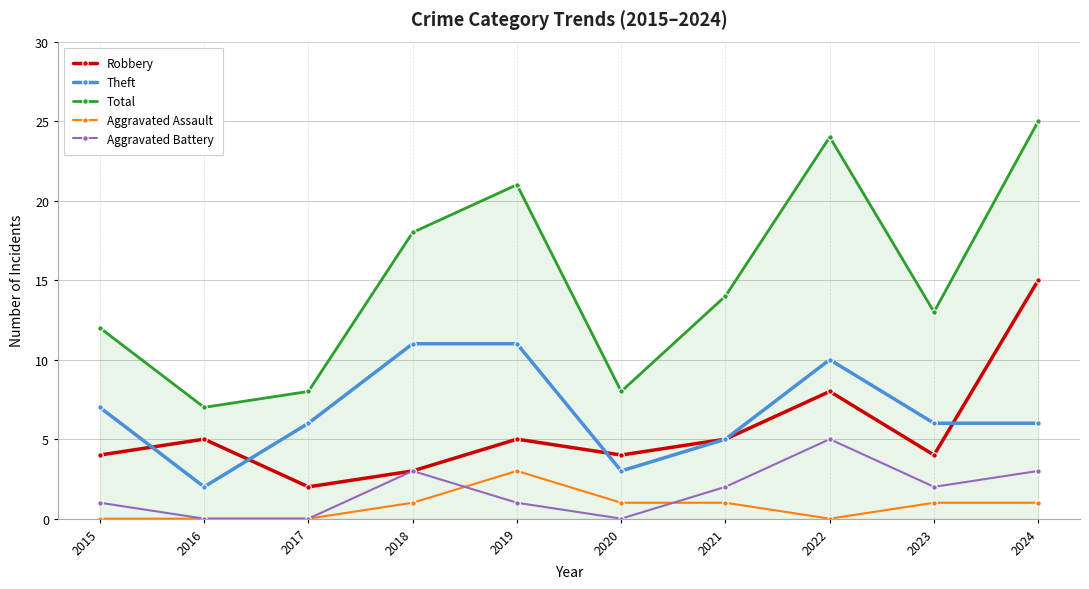

Does the chart have visible grid lines?

Yes